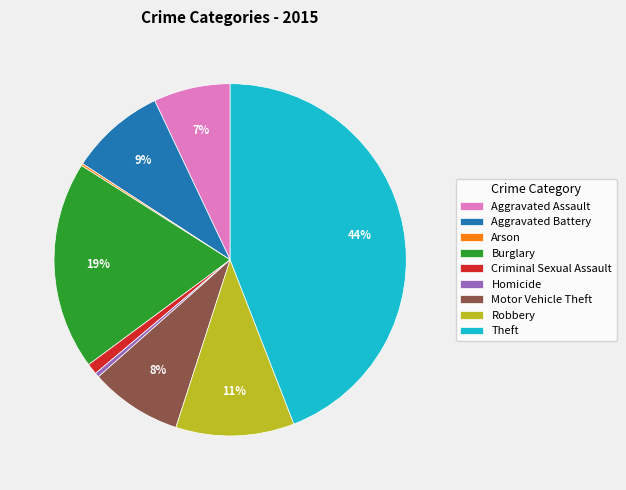

What is the ratio of the value at Aggravated Battery to the value at Theft?

0.2